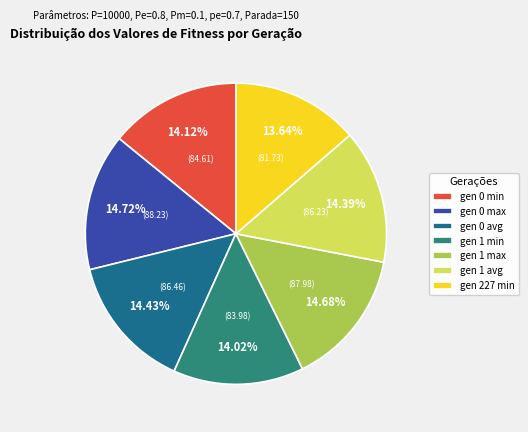

Combined, do gen 1 max and gen 227 min account for over 50%?

No